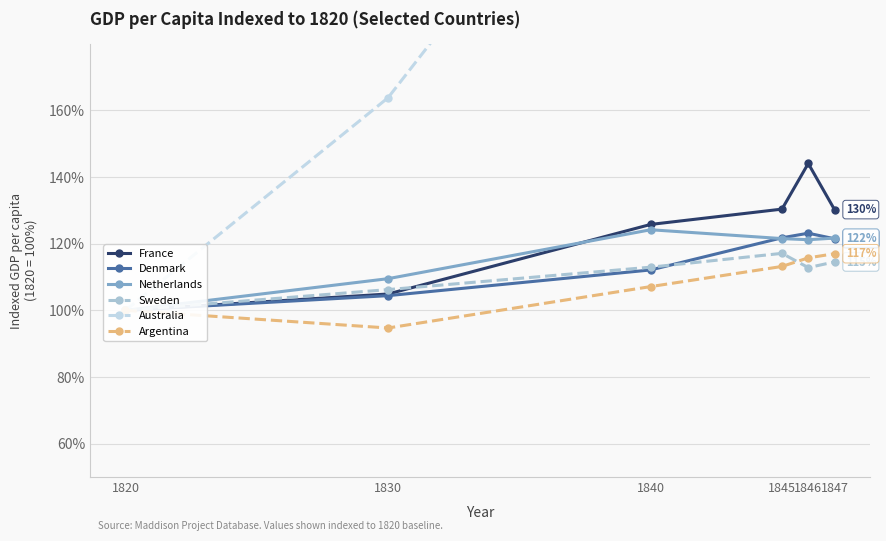

What is the spread (max minus min) of values at 1847?

243.3